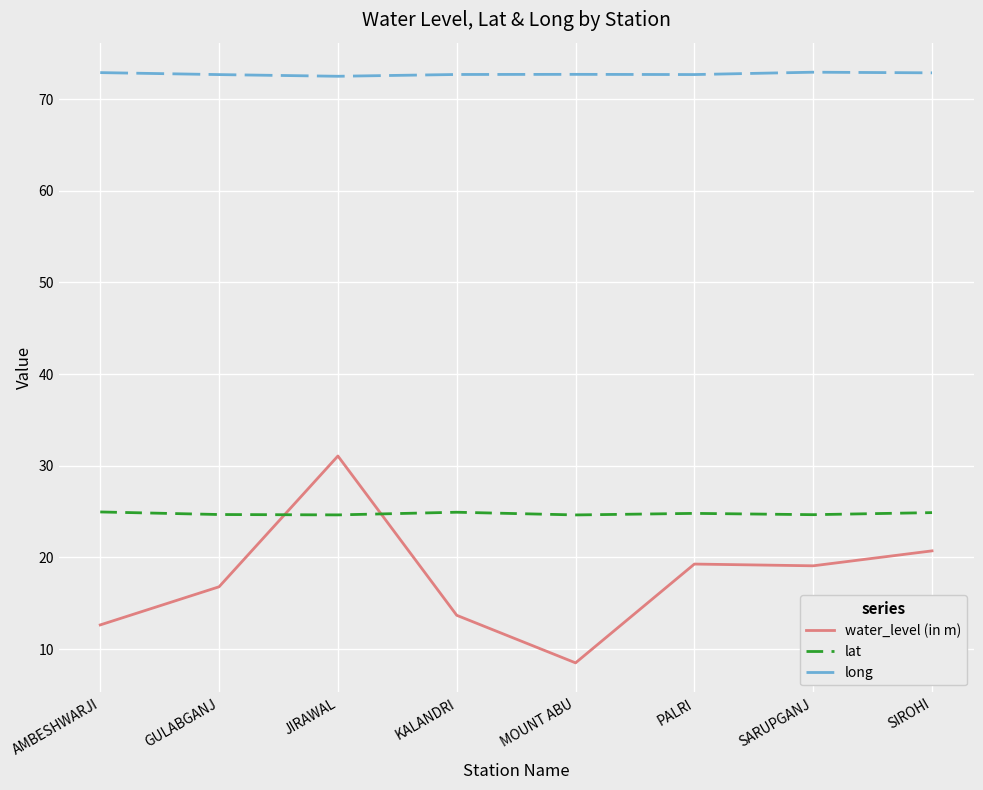

What position from the right is KALANDRI?

5